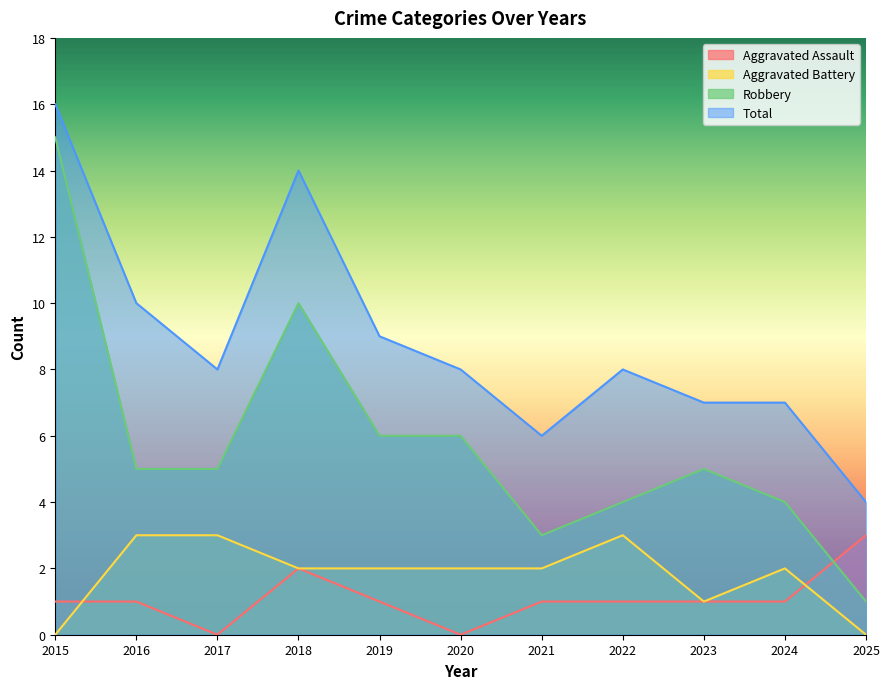

What is the maximum value for Total?

16